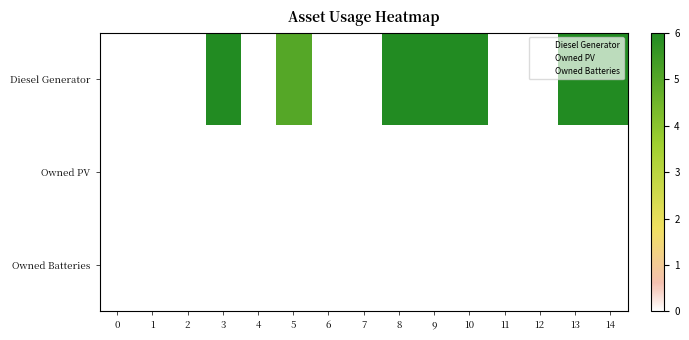

Which series has the largest range (max minus min)?

Diesel Generator